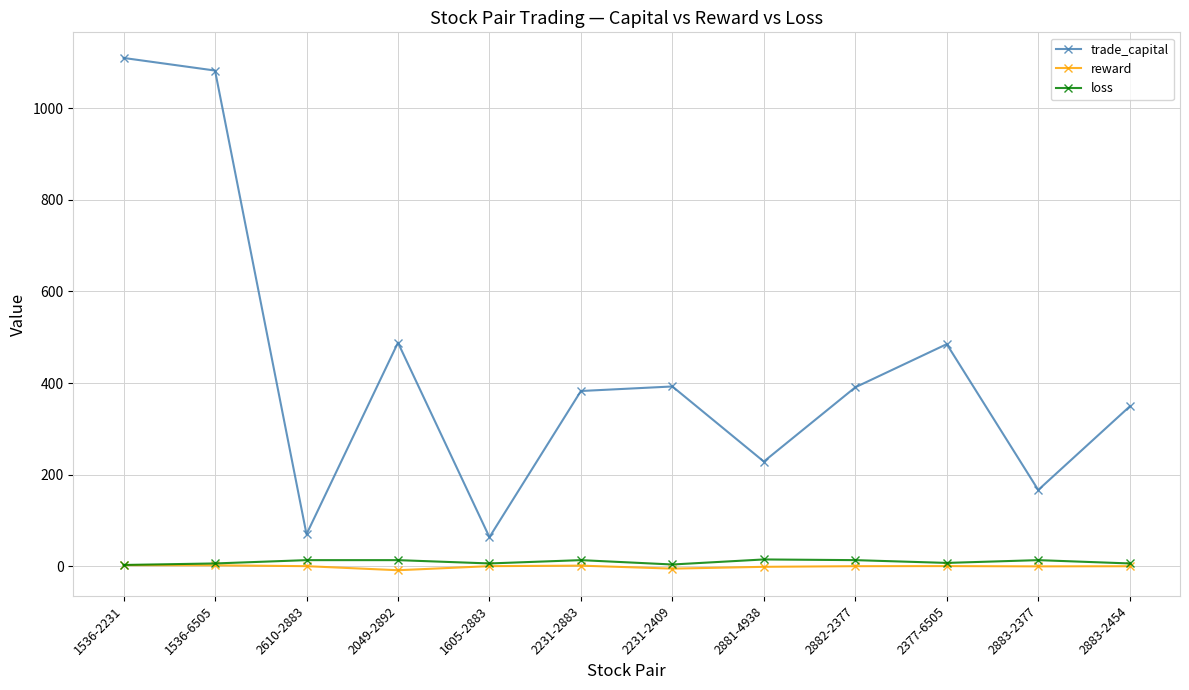

Rank the series at 2883-2377 from lowest to highest value.

reward, loss, trade_capital